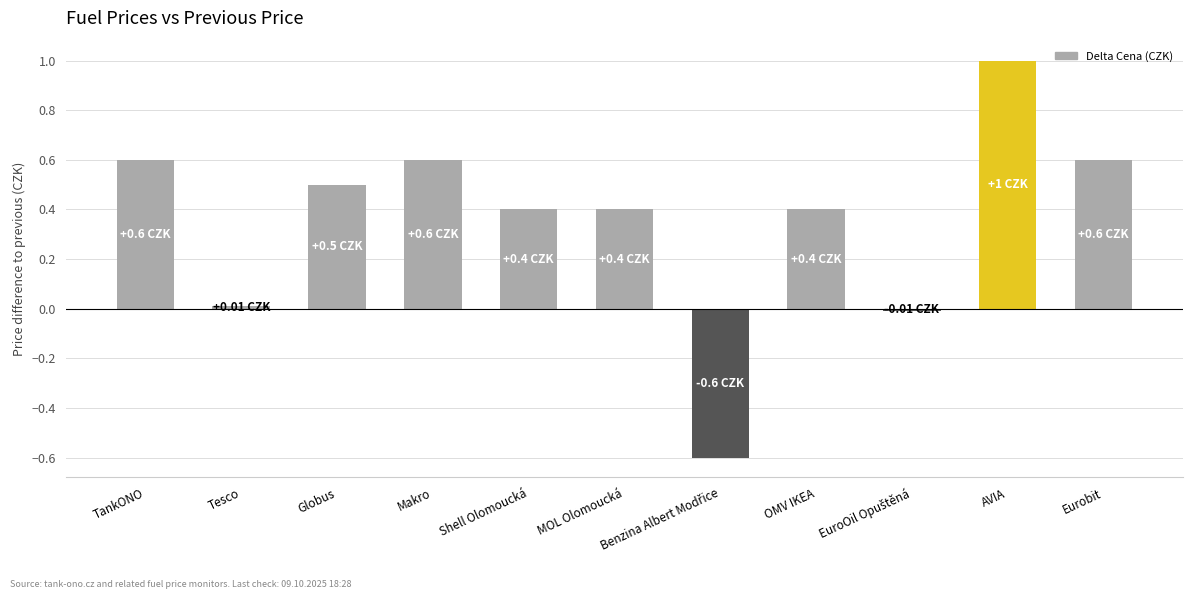

How many bars are there in total?

11